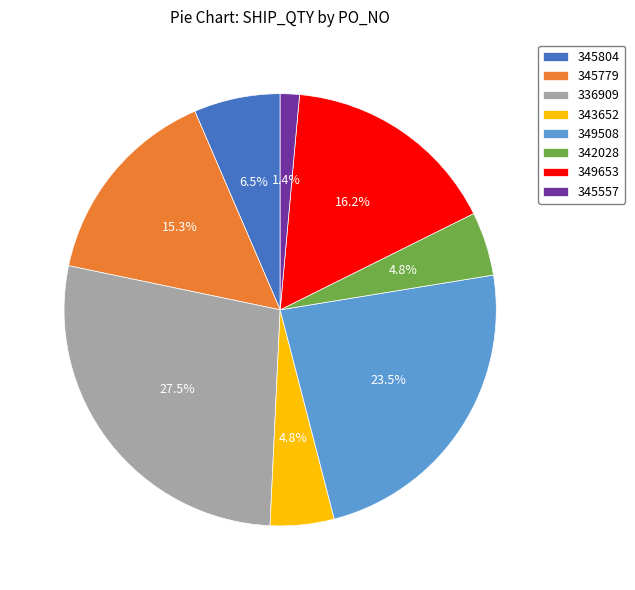

To the nearest percent, what is the difference between the largest and smallest slice percentages?

26%